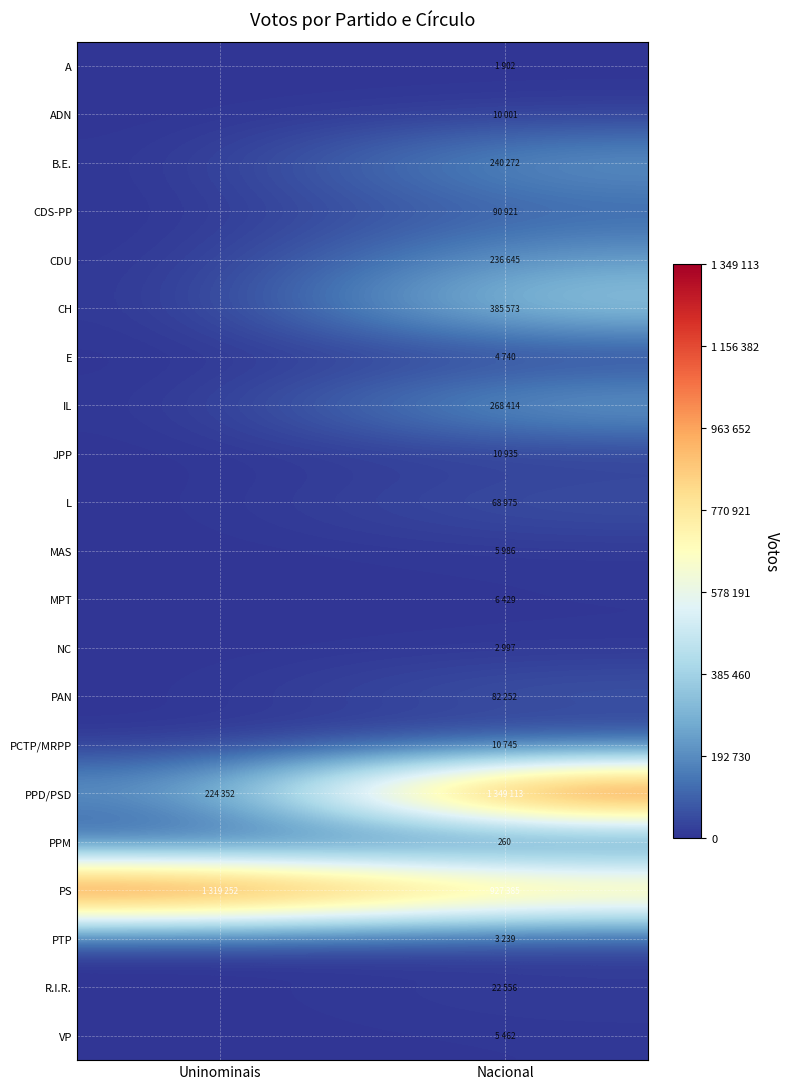

The value of PPM at Nacional is 352. True or false?

False